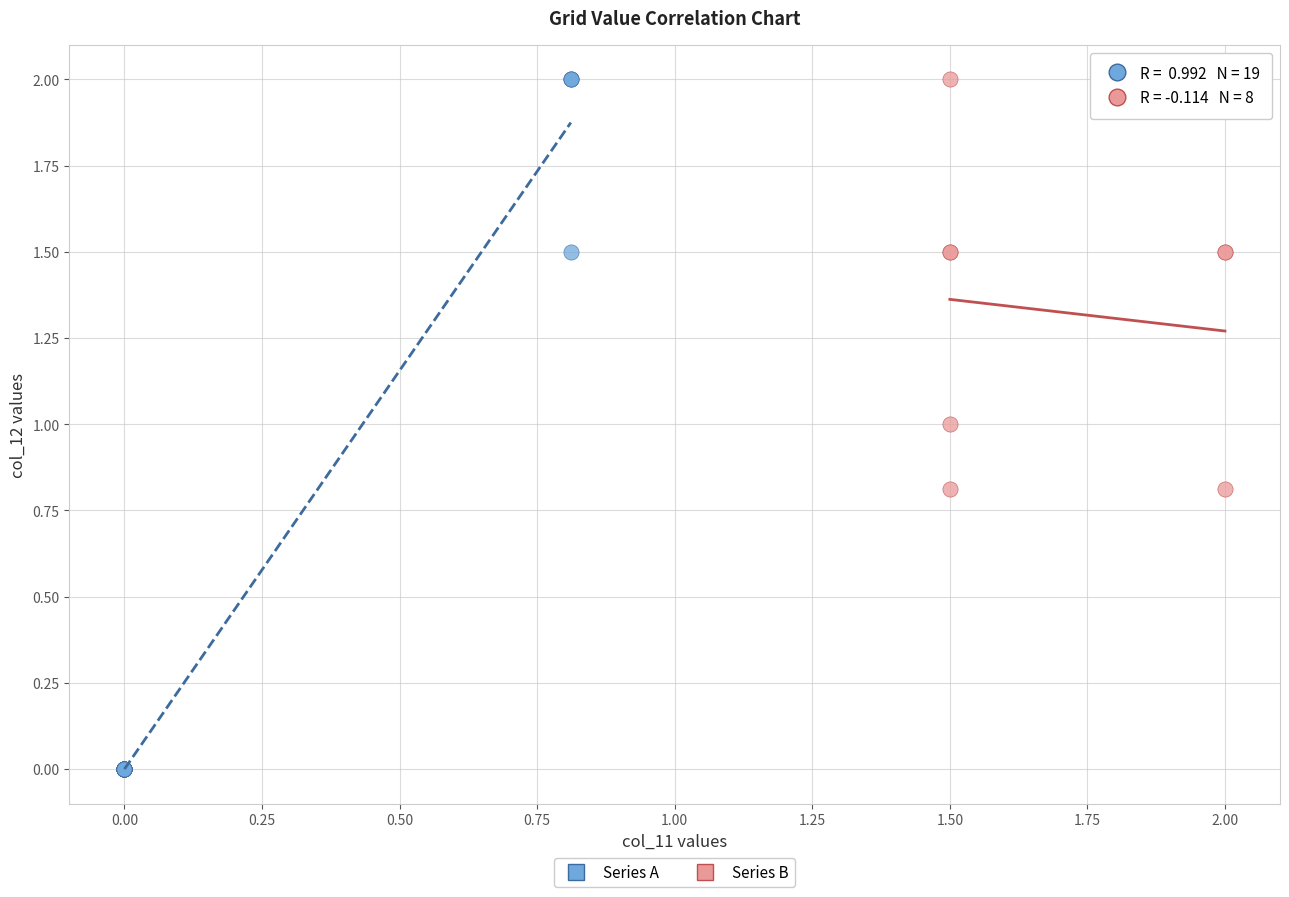

Which series has the widest spread of Y values?

Series A